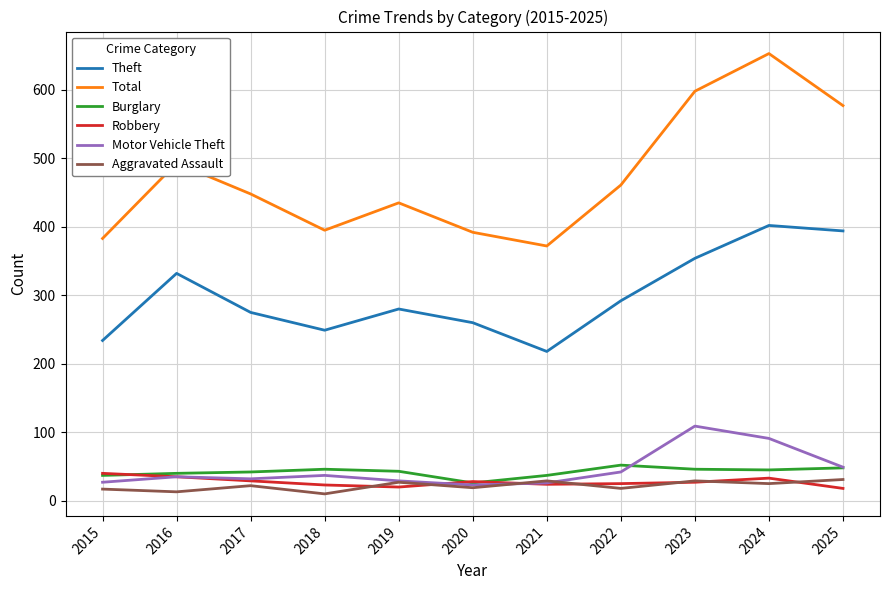

List the series in order of their peak value, lowest first.

Aggravated Assault, Robbery, Burglary, Motor Vehicle Theft, Theft, Total